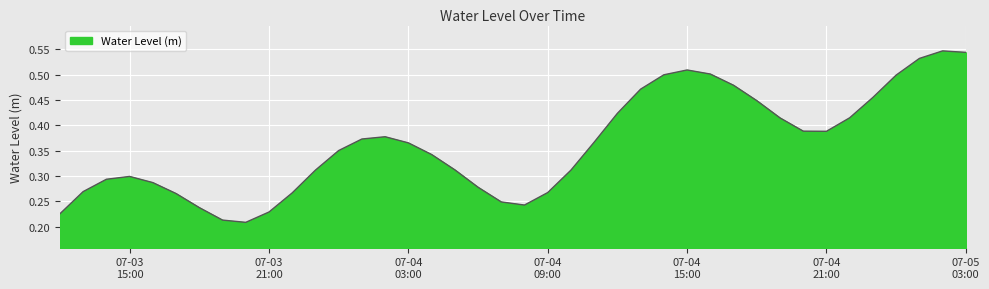

How many series are shown in this chart?

1